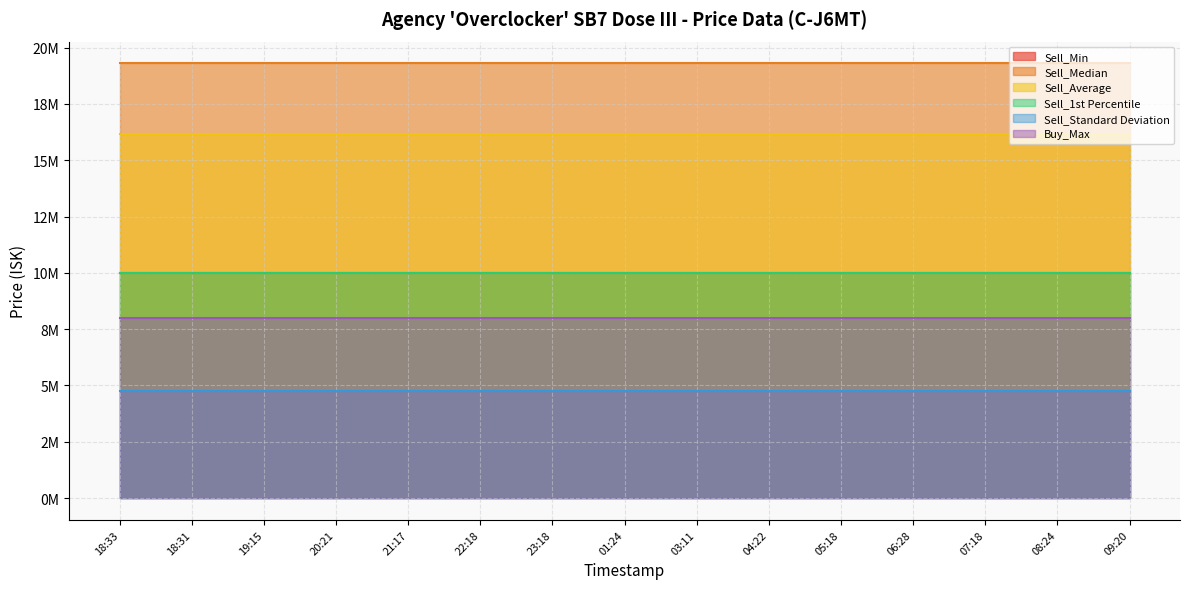

What is the sum of the Buy_Max values at 07:18 and 22:18?

16000000.0